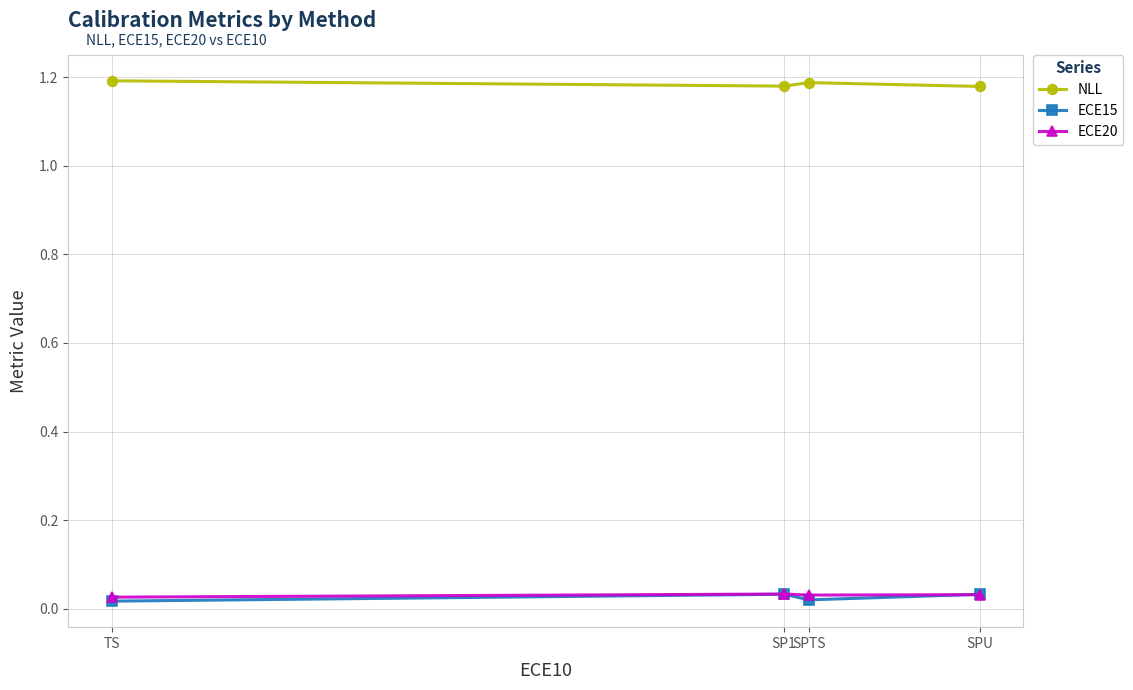

Which series has the largest total across all categories?

NLL